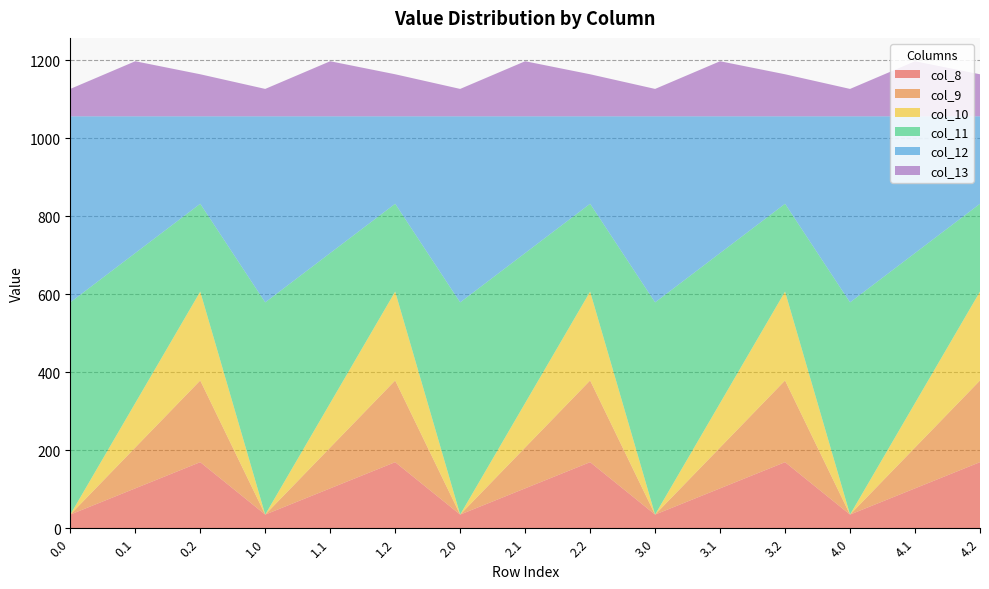

Reading left to right, extract all data points from this chart.

col_8: 35.0	102.3	169.5	35.0	102.3	169.5	35.0	102.3	169.5	35.0	102.3	169.5	35.0	102.3	169.5
col_9: 0.0	104.8	209.6	0.0	104.8	209.6	0.0	104.8	209.6	0.0	104.8	209.6	0.0	104.8	209.6
col_10: 0.0	114.0	228.0	0.0	114.0	228.0	0.0	114.0	228.0	0.0	114.0	228.0	0.0	114.0	228.0
col_11: 544.3	384.7	225.2	544.3	384.7	225.2	544.3	384.7	225.2	544.3	384.7	225.2	544.3	384.7	225.2
col_12: 477.2	350.8	224.3	477.2	350.8	224.3	477.2	350.8	224.3	477.2	350.8	224.3	477.2	350.8	224.3
col_13: 70.2	141.2	107.8	70.2	141.2	107.8	70.2	141.2	107.8	70.2	141.2	107.8	70.2	141.2	107.8